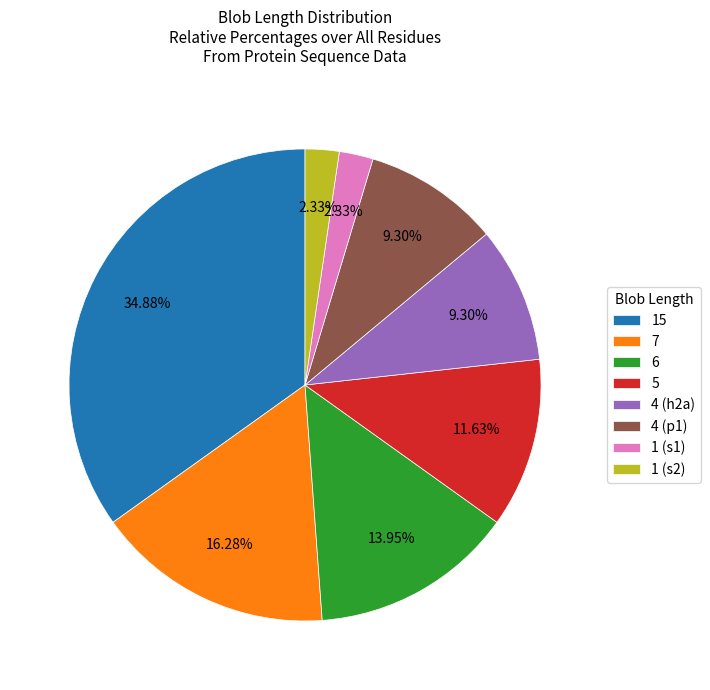

What percentage is the 15 slice, to the nearest percent?

35%